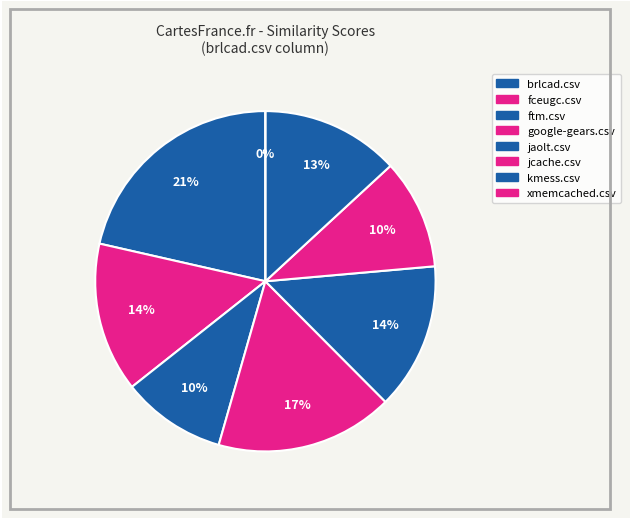

Does kmess.csv represent more than half of the total?

No